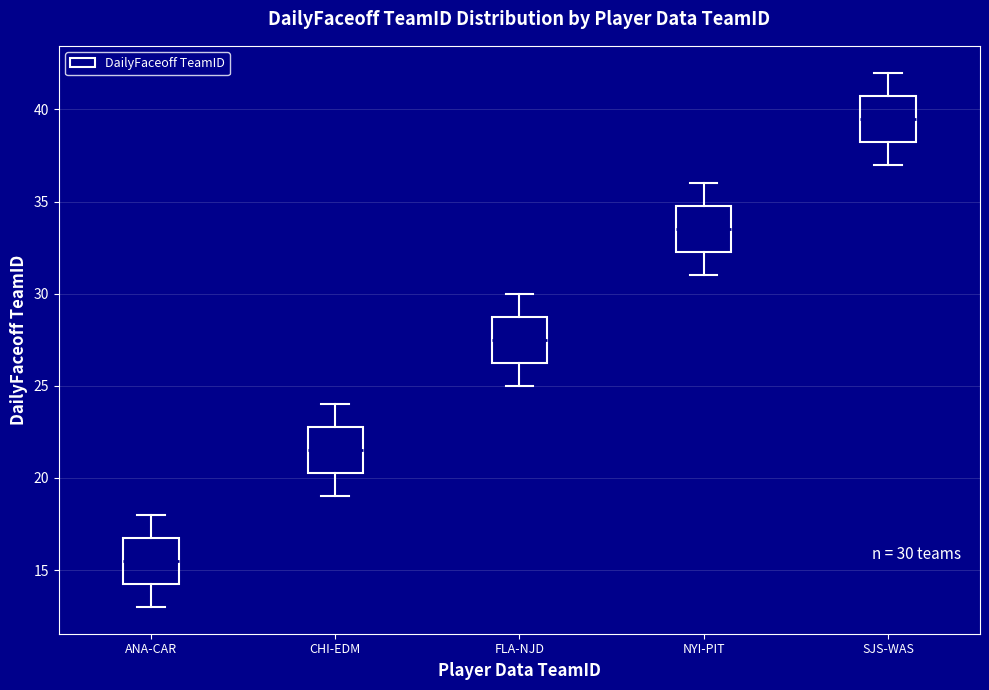

Which box has the highest median line?

SJS-WAS